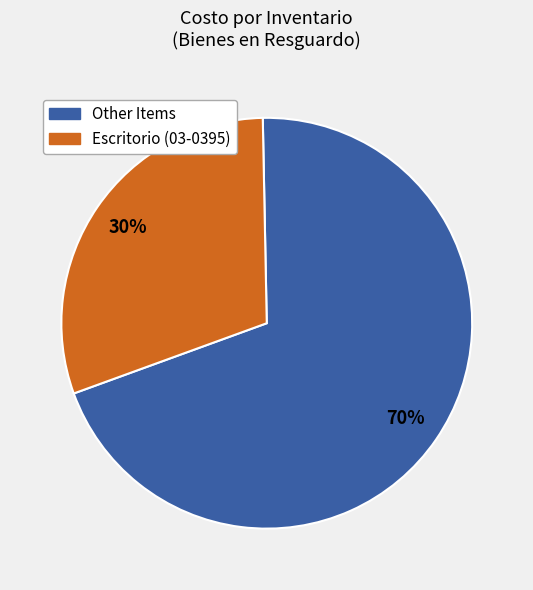

Does any single category account for the majority?

Yes